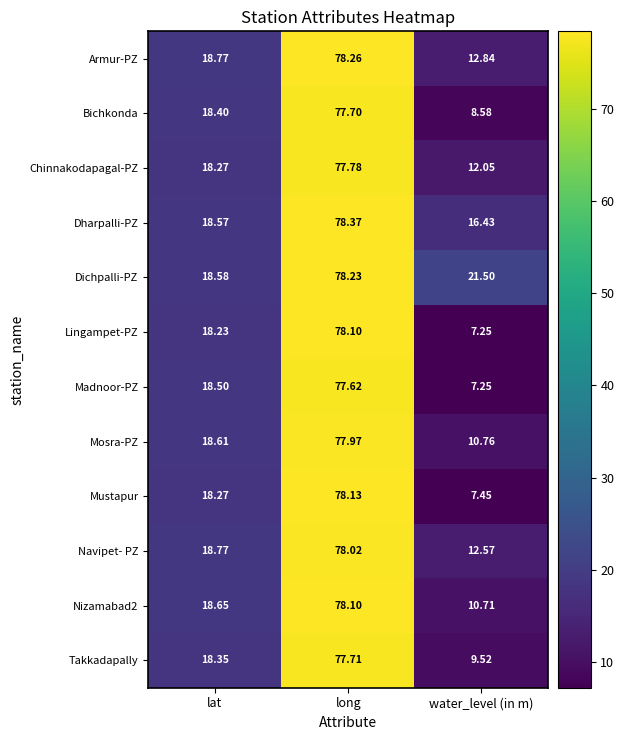

Which series changed the most between long and water_level (in m)?

Lingampet-PZ